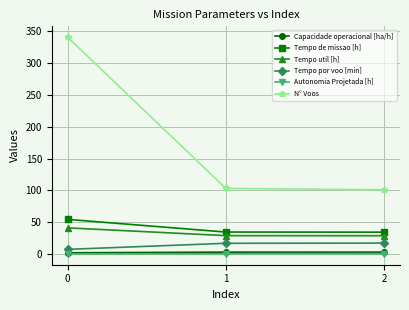

The value of Capacidade operacional [ha/h] at 0 is 1.8. True or false?

True